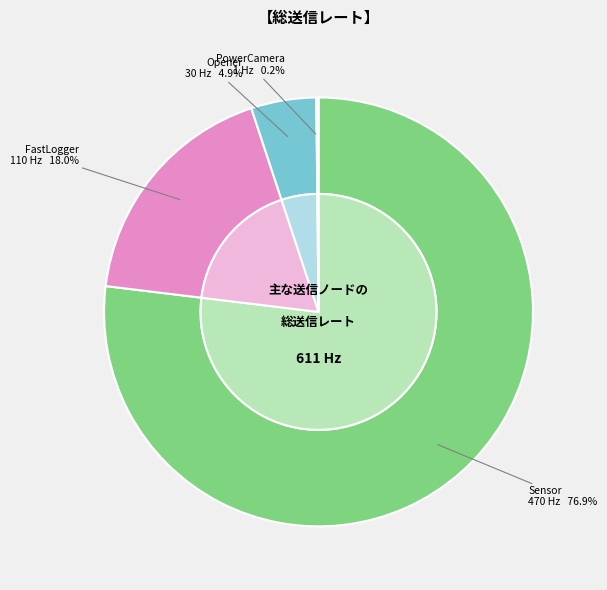

True or false: FastLogger accounts for 18% of the total.

True